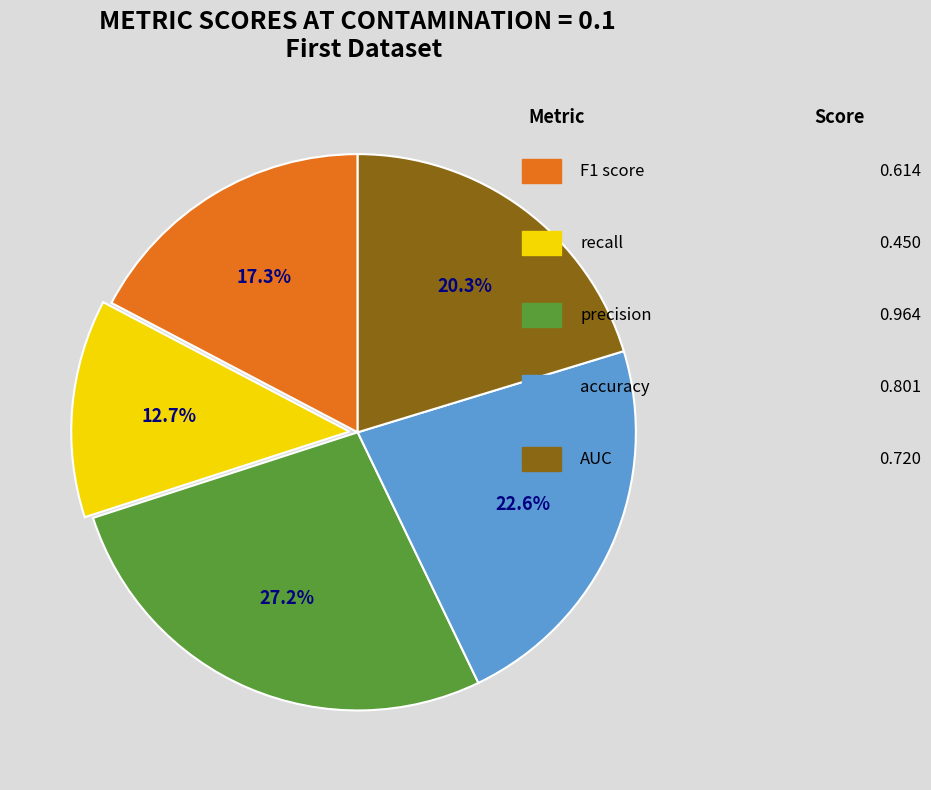

How many segments does this pie chart have?

5